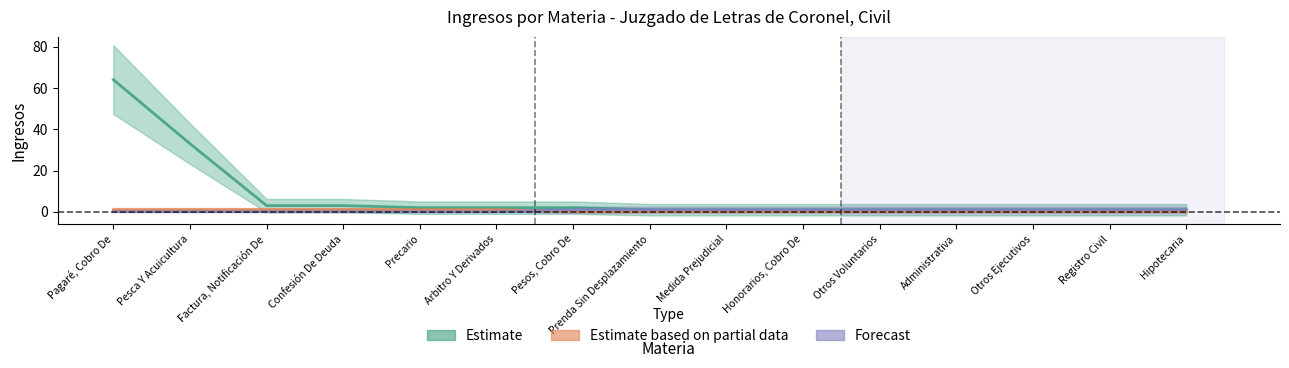

True or false: Estimate based on partial data has more than 0 interior local peaks.

False